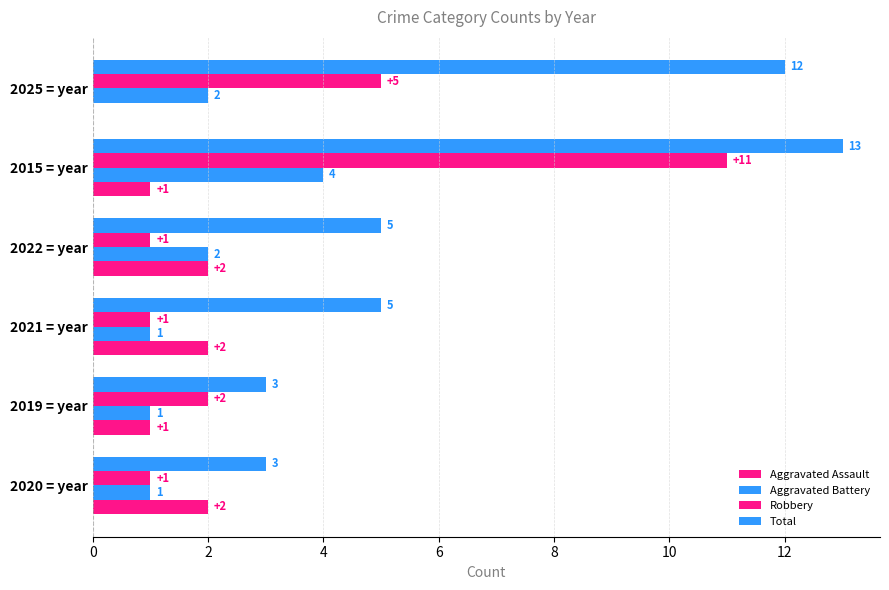

Count the number of categories in the chart.

6